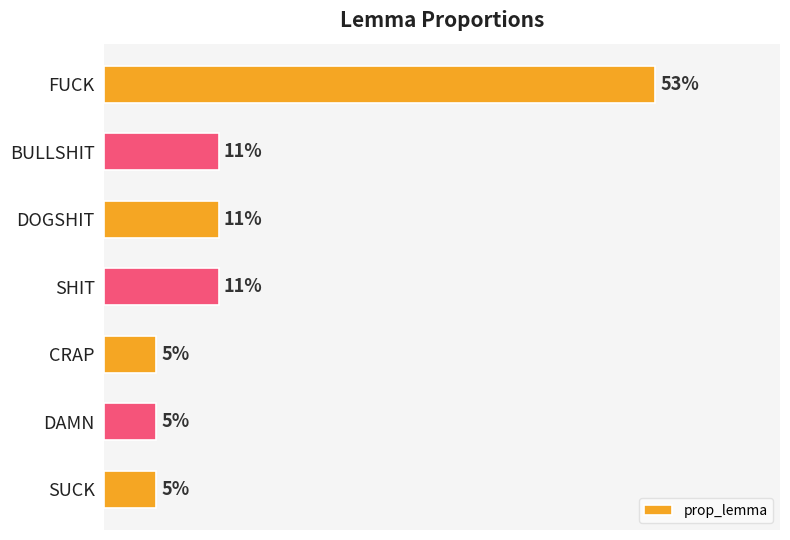

Are the bars horizontal?

Yes